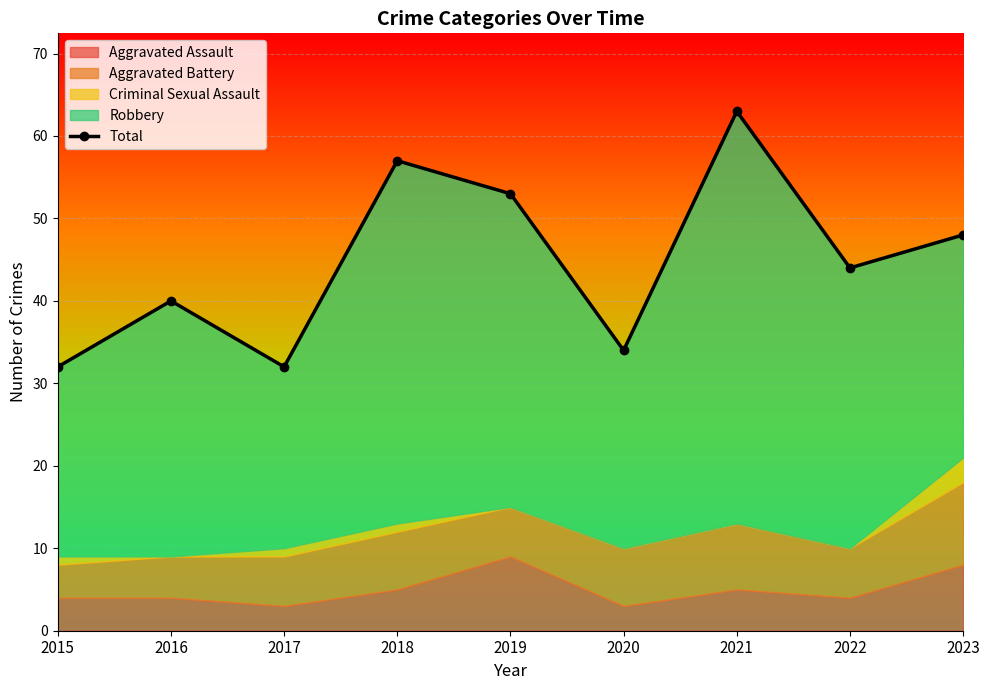

Approximately how many times larger is the value at 2021 compared to 2023?

1.3